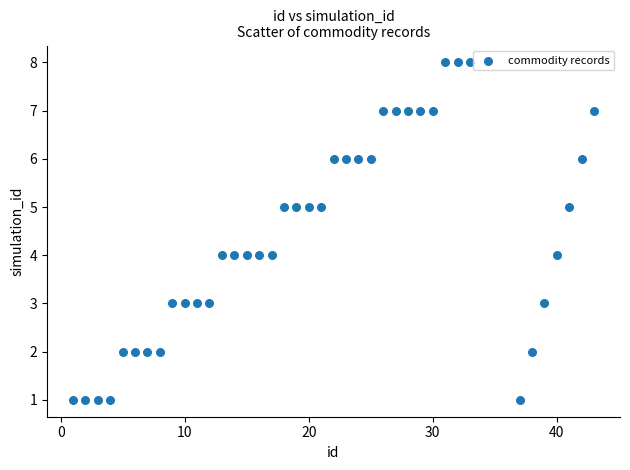

What is the range of X values (max minus min)?

42